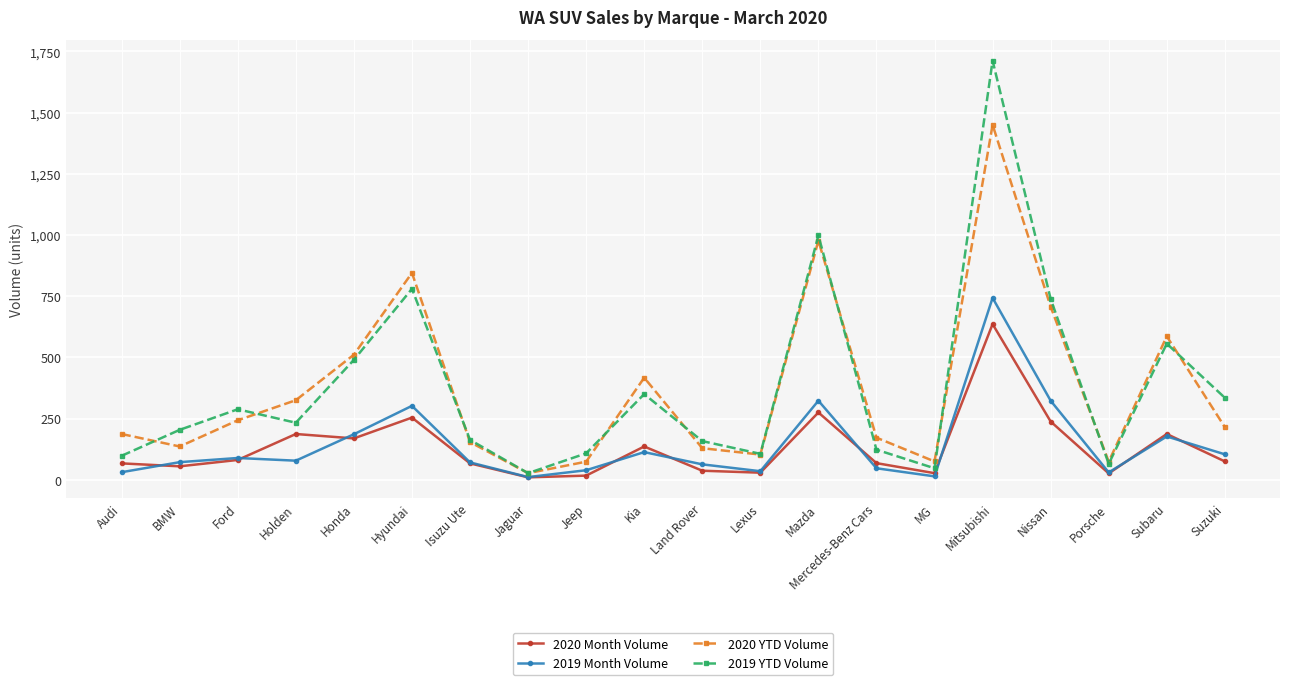

Rank the series by their maximum value, from highest to lowest.

2019 YTD Volume, 2020 YTD Volume, 2019 Month Volume, 2020 Month Volume